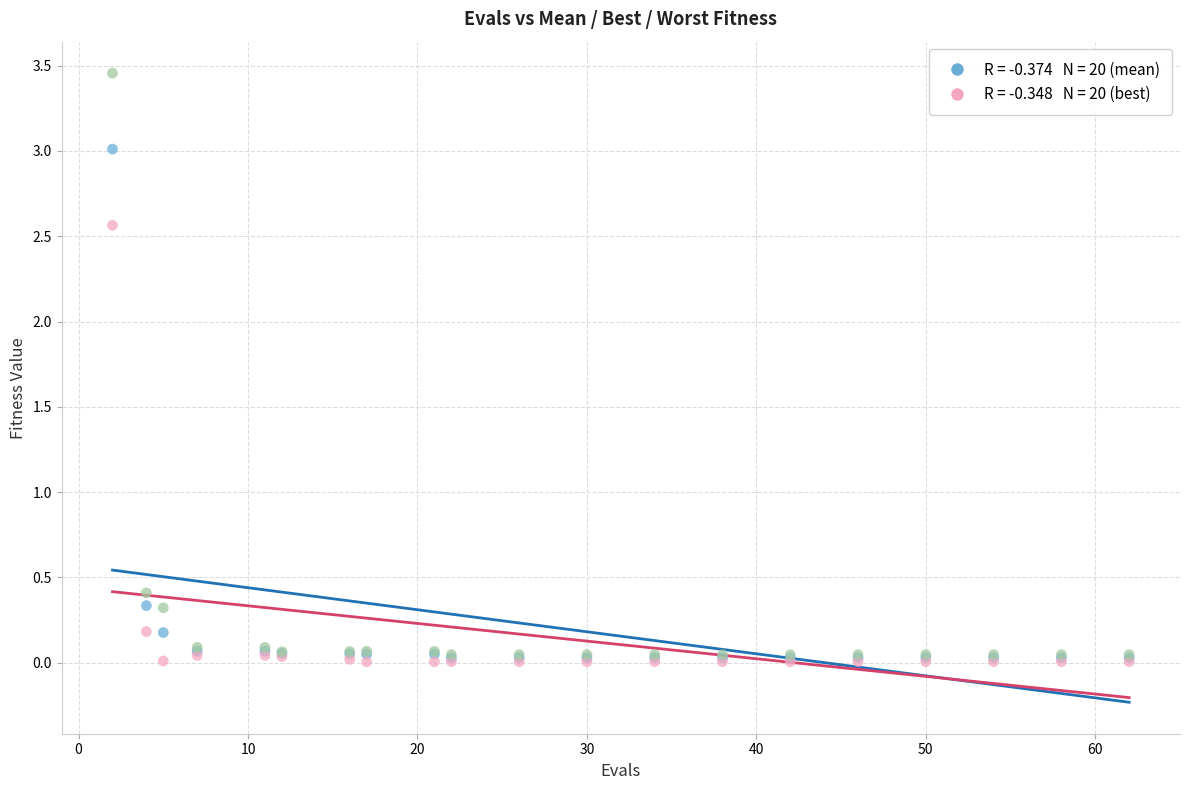

Across all series, what Y value is closest to 1?

0.4